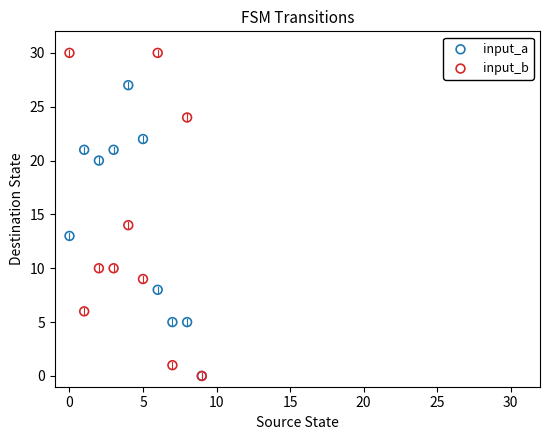

Which series contains the highest Y value?

input_b